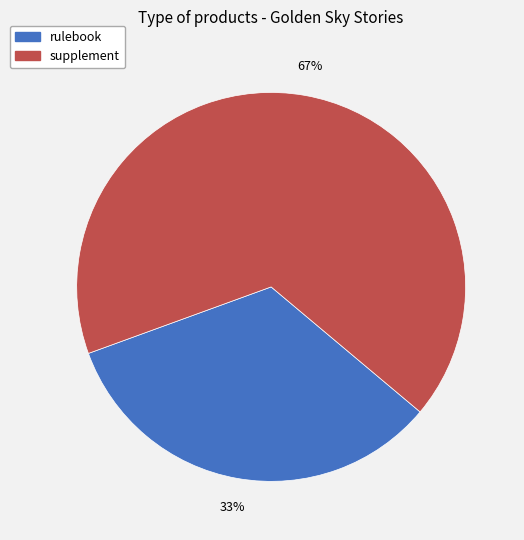

Is there any slice that represents more than half of the pie?

Yes